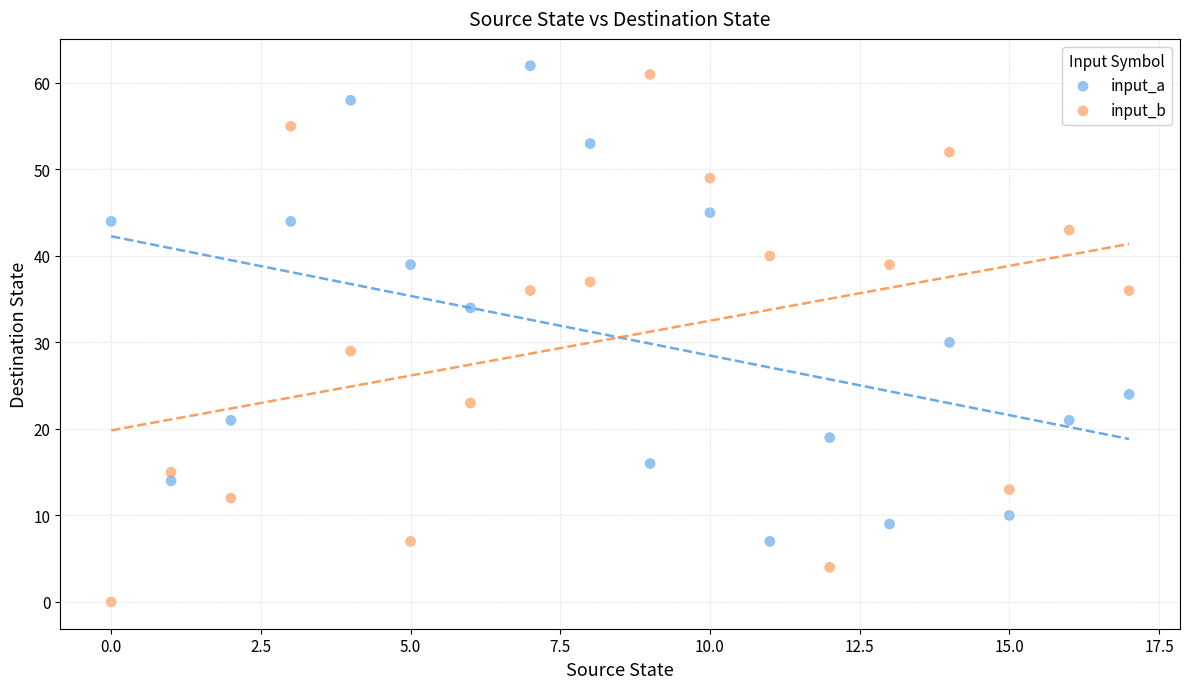

Which series has the widest spread of Y values?

input_b